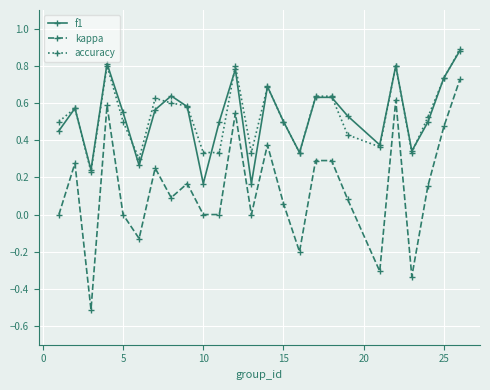

True or false: accuracy has more than 2 points higher than both neighbors.

True